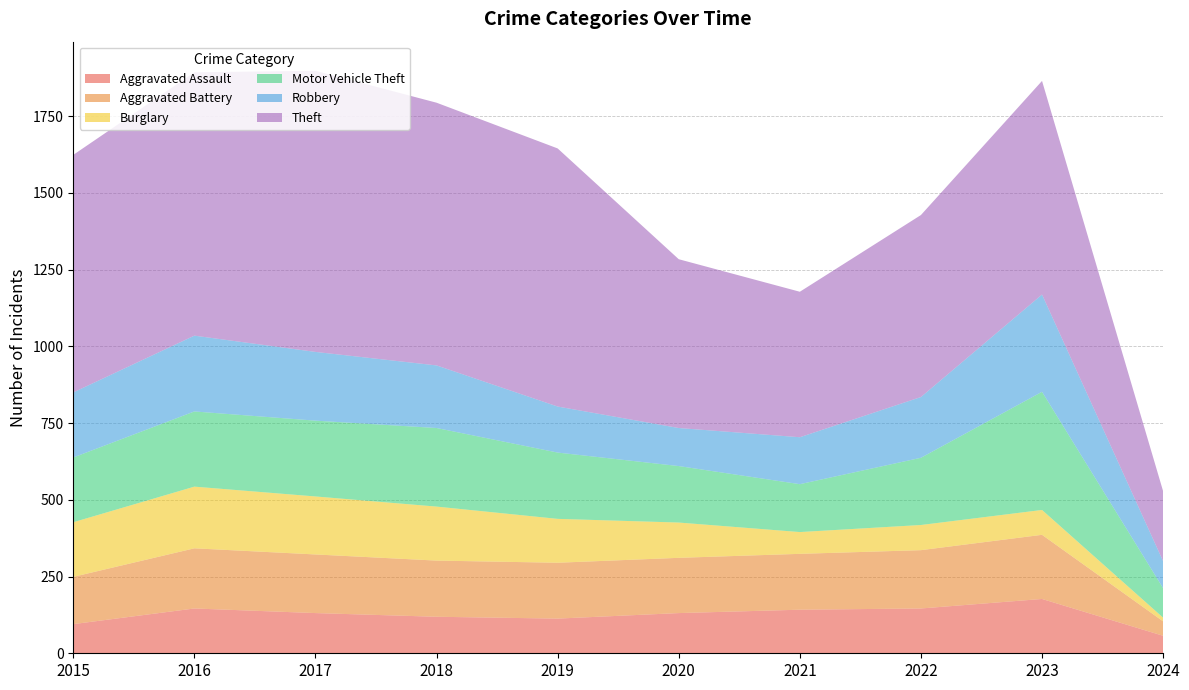

Reading right to left, transcribe all the data shown in this chart.

Aggravated Assault: 2024=57	2023=177	2022=146	2021=142	2020=131	2019=113	2018=119	2017=131	2016=146	2015=95
Aggravated Battery: 2024=47	2023=209	2022=190	2021=182	2020=180	2019=182	2018=183	2017=191	2016=196	2015=154
Burglary: 2024=12	2023=81	2022=82	2021=71	2020=115	2019=143	2018=176	2017=189	2016=201	2015=178
Motor Vehicle Theft: 2024=96	2023=385	2022=219	2021=156	2020=184	2019=216	2018=256	2017=247	2016=245	2015=211
Robbery: 2024=88	2023=317	2022=198	2021=153	2020=124	2019=150	2018=204	2017=224	2016=247	2015=212
Theft: 2024=228	2023=696	2022=593	2021=474	2020=550	2019=841	2018=856	2017=916	2016=858	2015=774